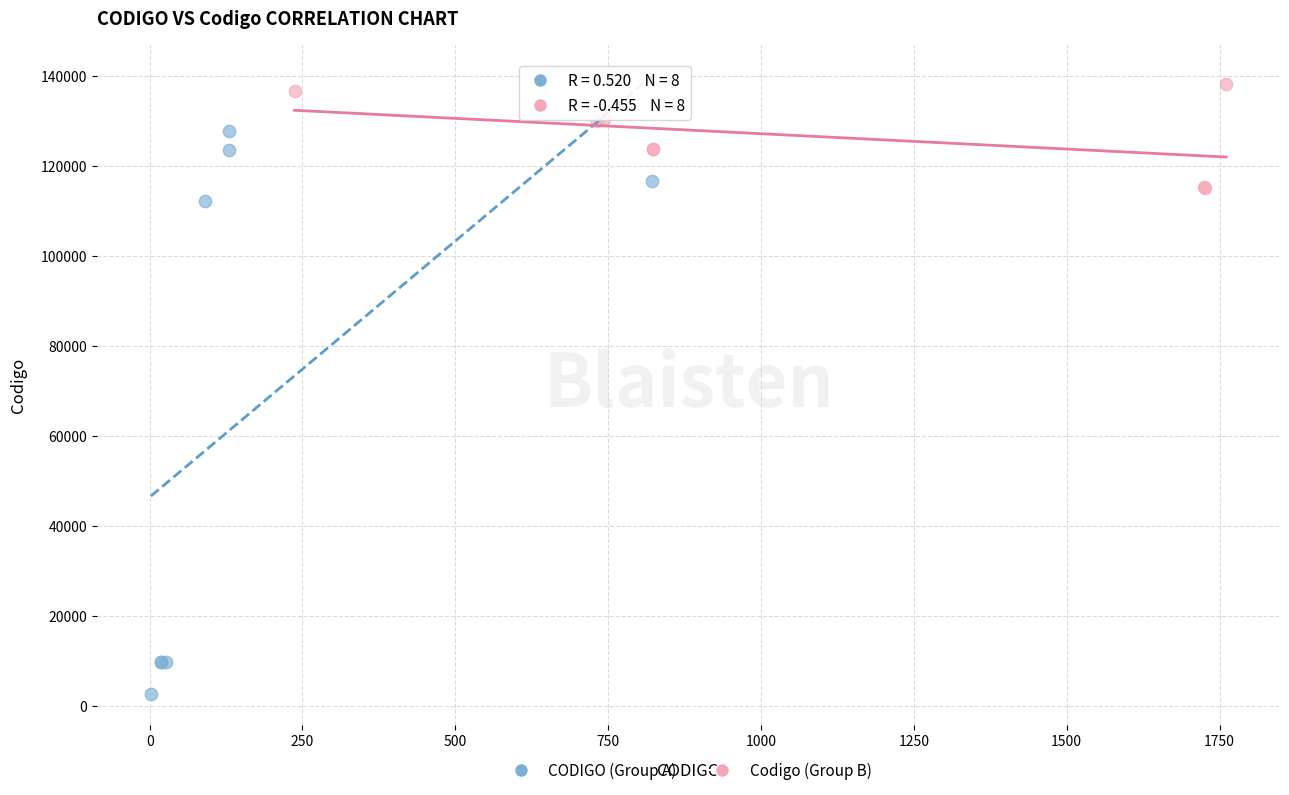

Which series contains the lowest Y value?

CODIGO (Group A)